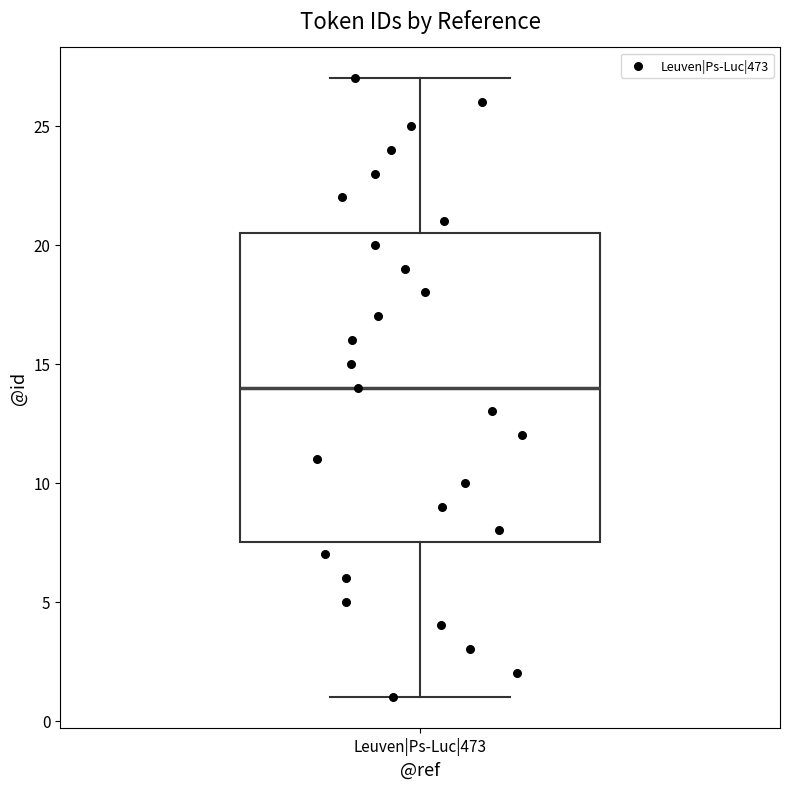

Transcribe this box plot: give where the median line is, the range the box spans, and where the two whiskers end, as read against the y-axis. The values are not printed on the chart, so give them approximately, as read against the axis.

median 14.0, box 7.5 to 20.5, whiskers 1.0 to 27.0